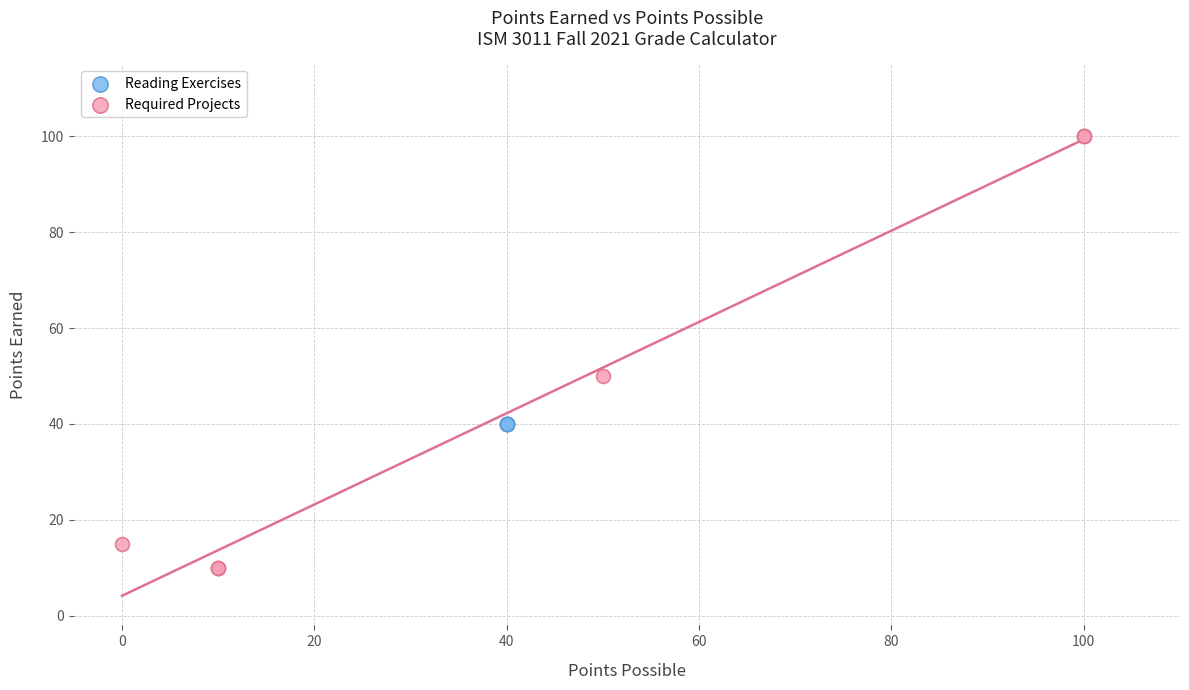

Which series reaches the maximum Y coordinate?

Required Projects